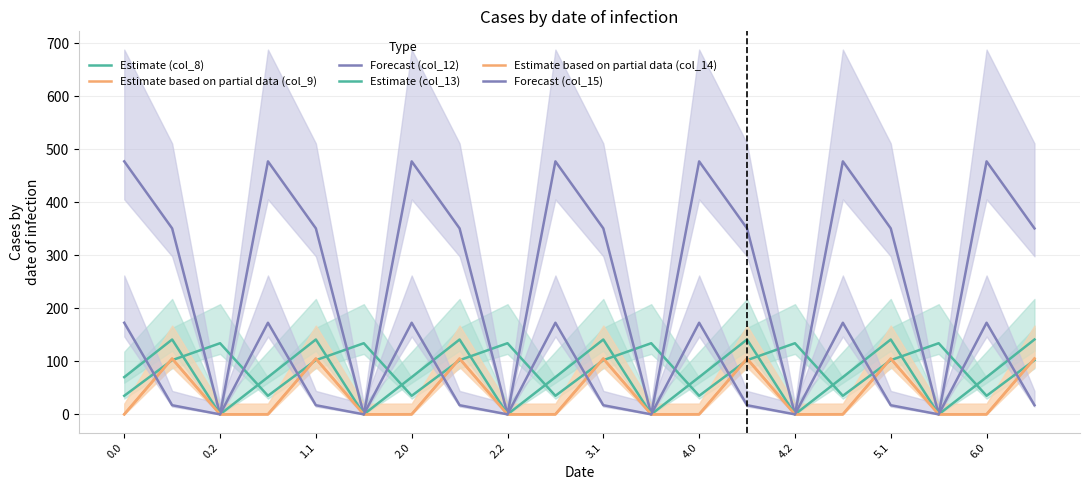

What is the total value across all series at 6.0?

755.7